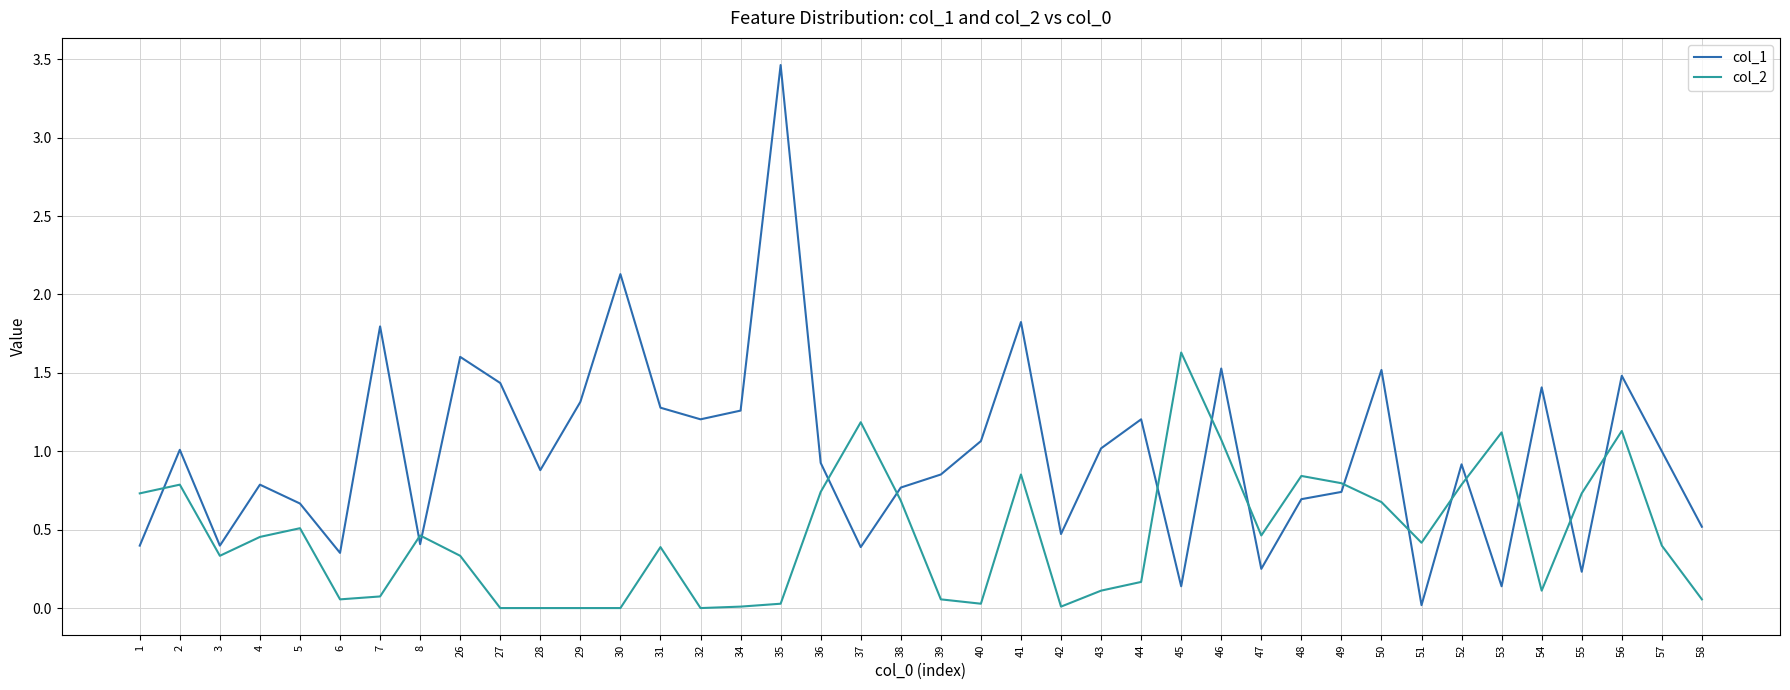

How many intersections are there between col_2 and col_1?

15